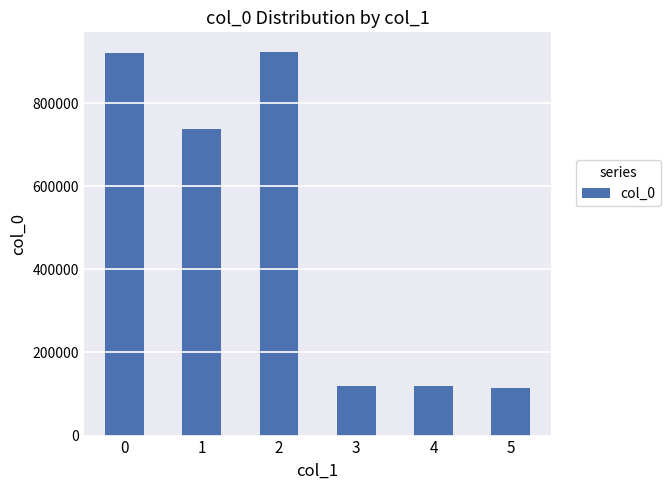

What is the difference between the second highest and second lowest values?

803326